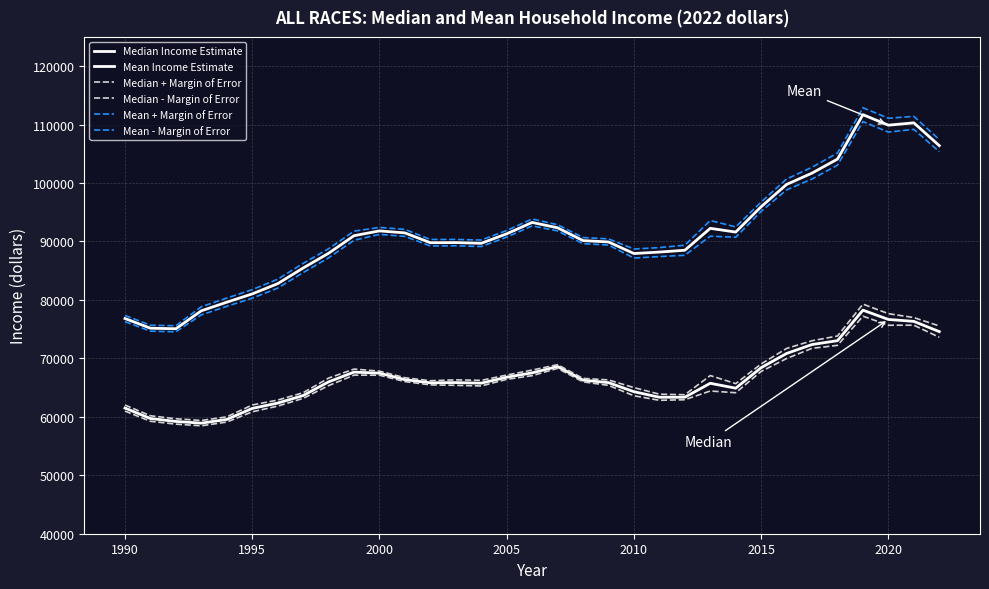

True or false: Median Income Estimate and Median - Margin of Error intersect in this chart.

False